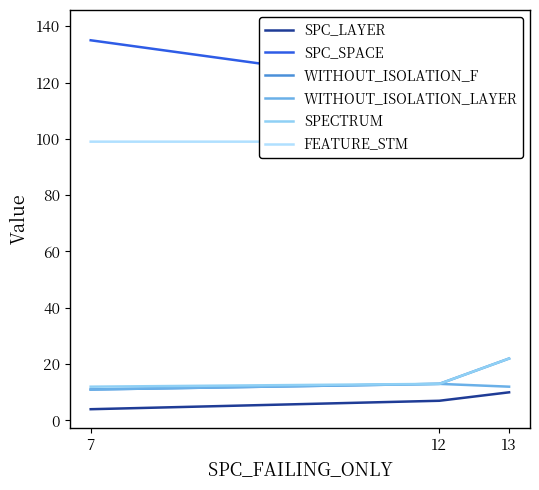

Where is SPECTRUM nearest to the value 17?

12